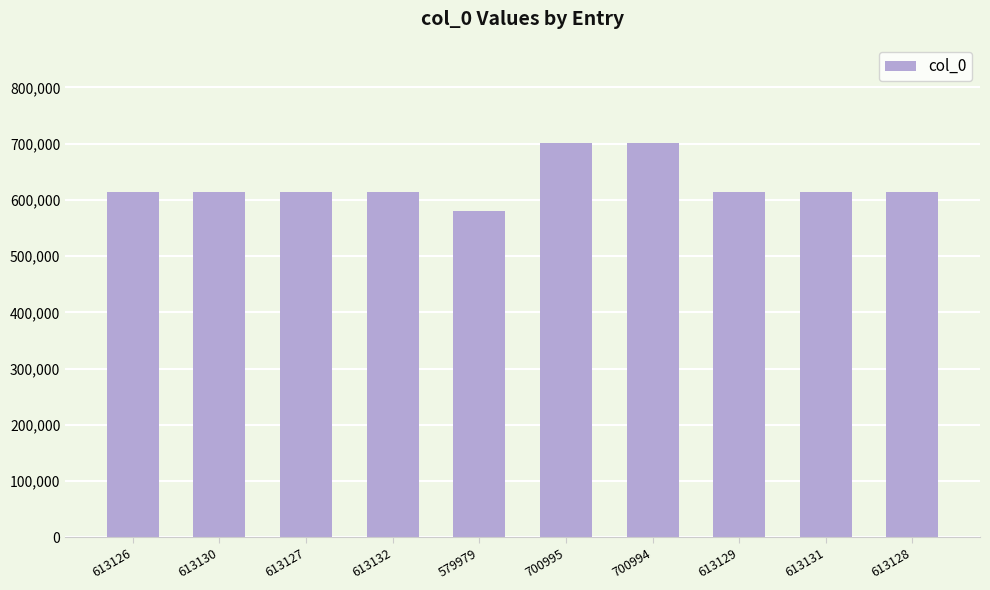

What is the label of the 6th bar from the left?

700995